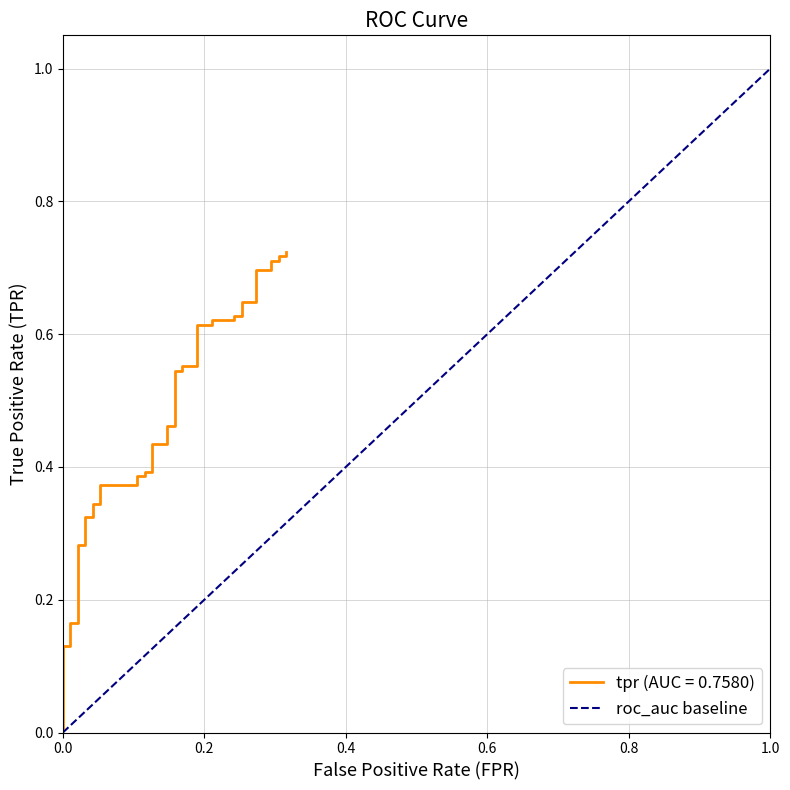

Does the chart have visible grid lines?

Yes